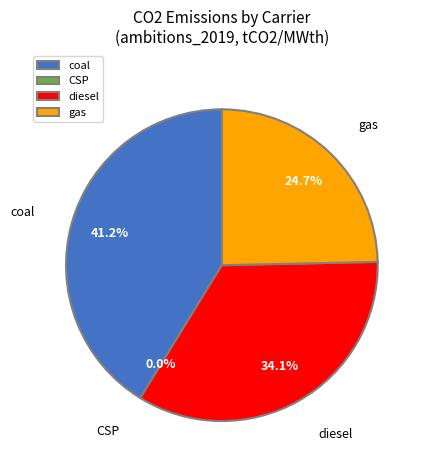

What is the total percentage of gas and diesel?

58.8%